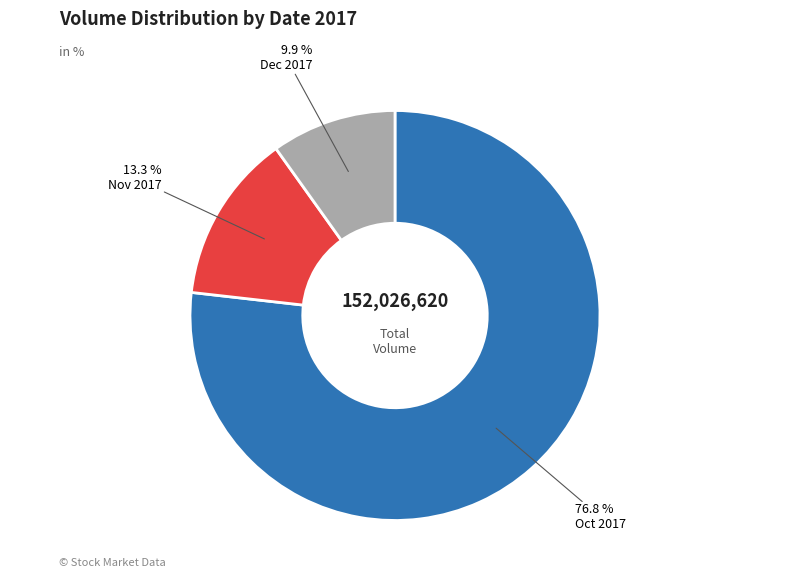

How many slices are in this pie chart?

3